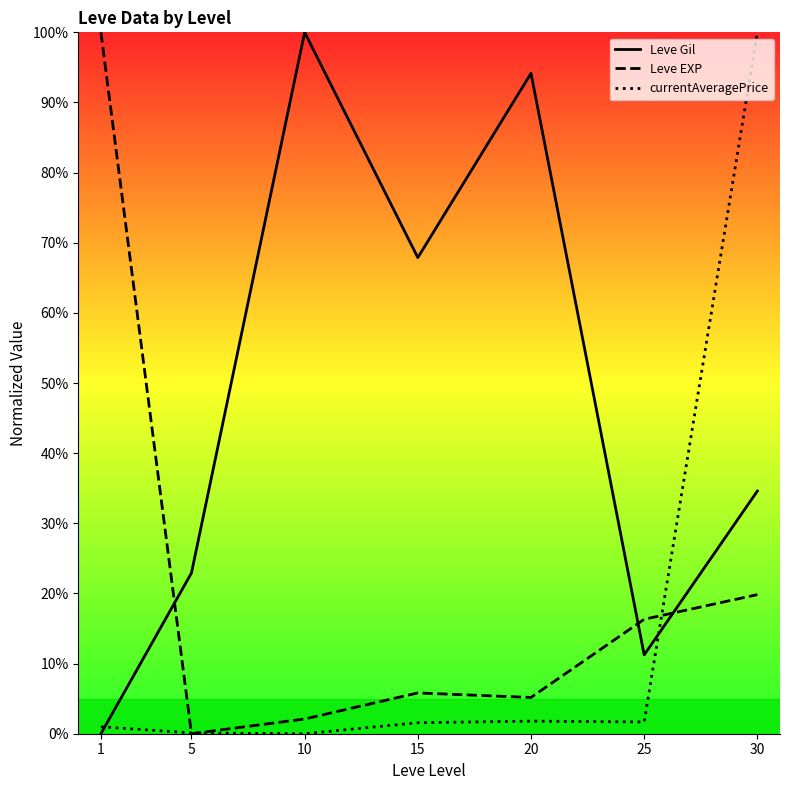

What are all the series names shown in the legend?

Leve Gil, Leve EXP, currentAveragePrice